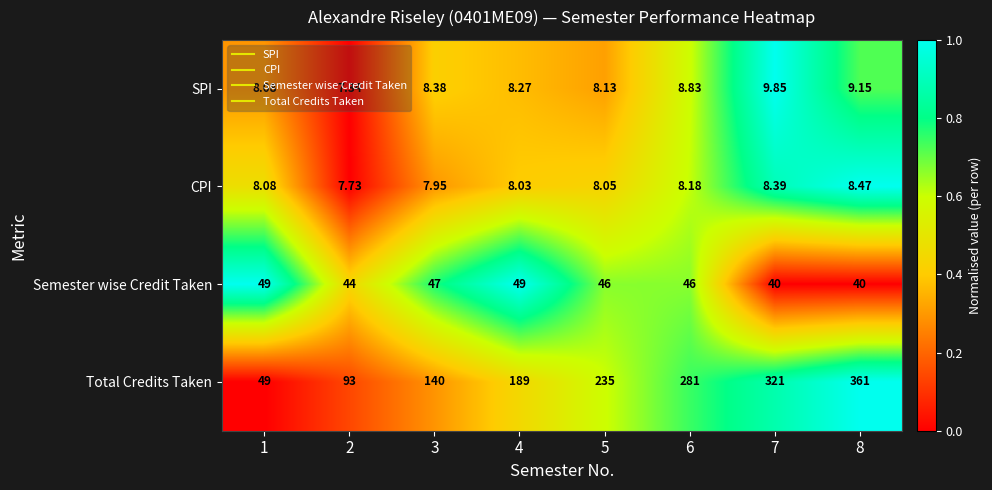

Which series changed the most between 3 and 4?

Total Credits Taken